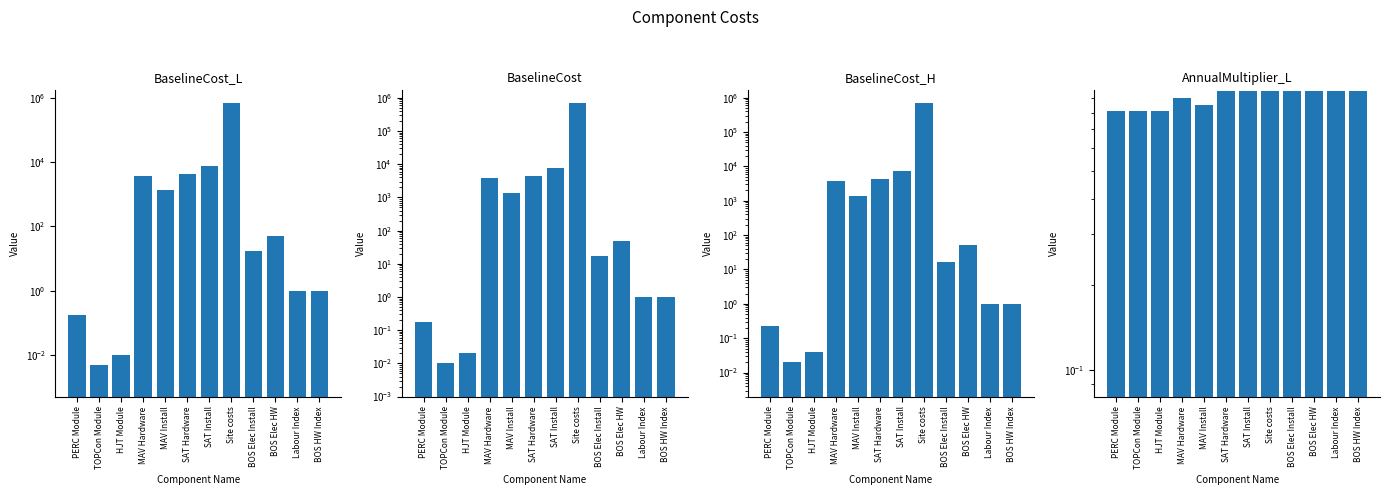

What value does the AnnualMultiplier_L series have at SAT Install?

0.9